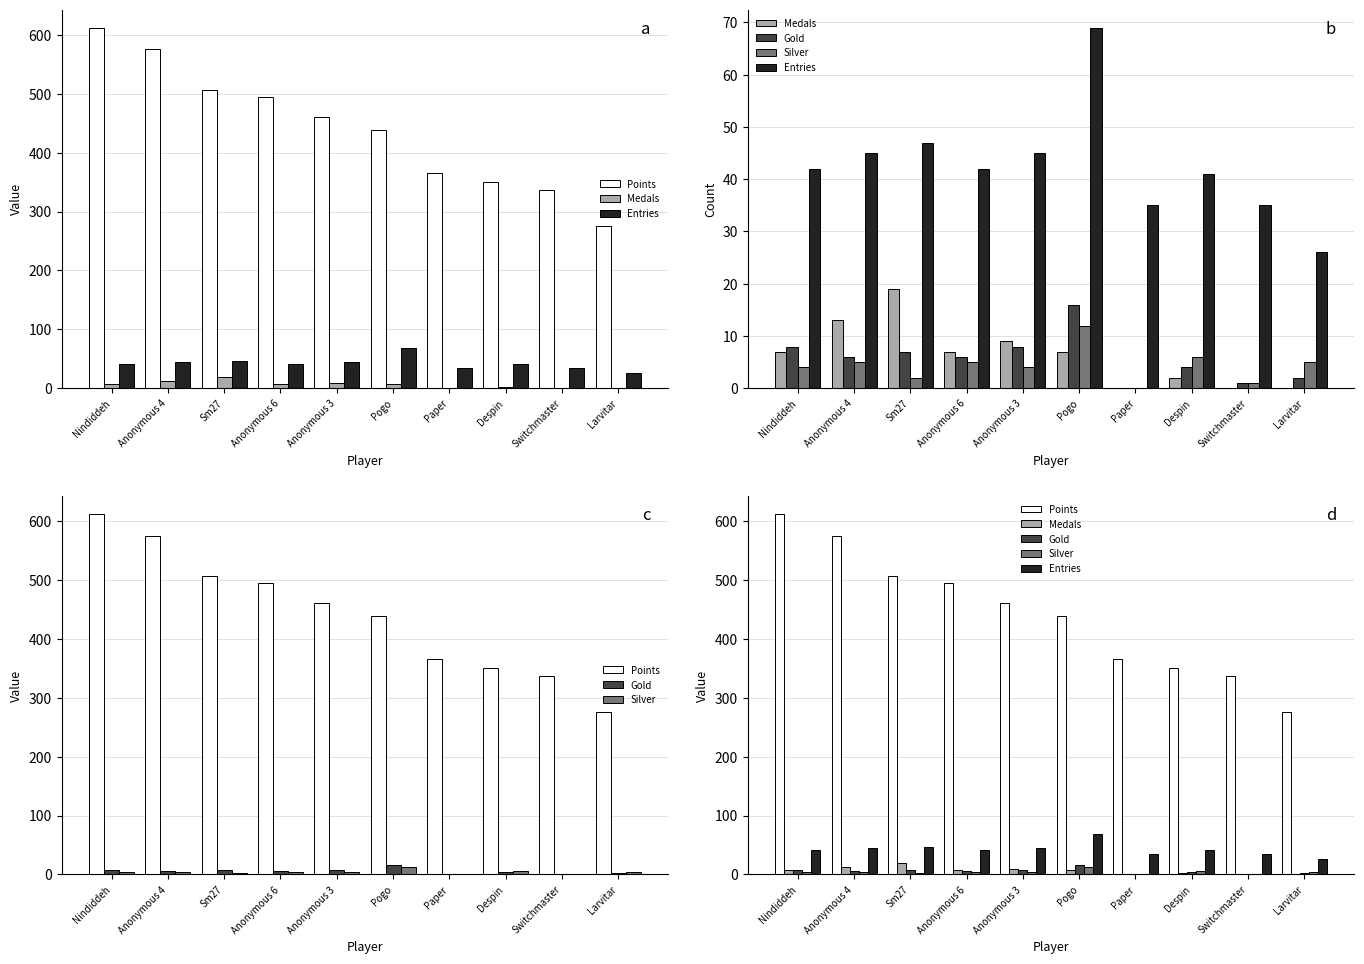

Which has a higher value, Despin or Switchmaster?

Despin